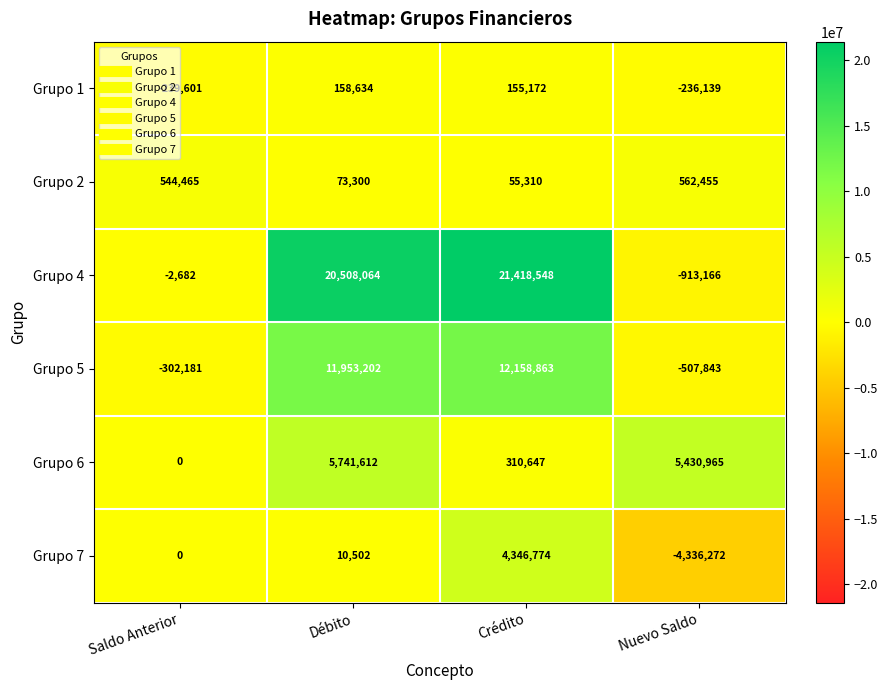

What is the smallest value displayed?

-4336272